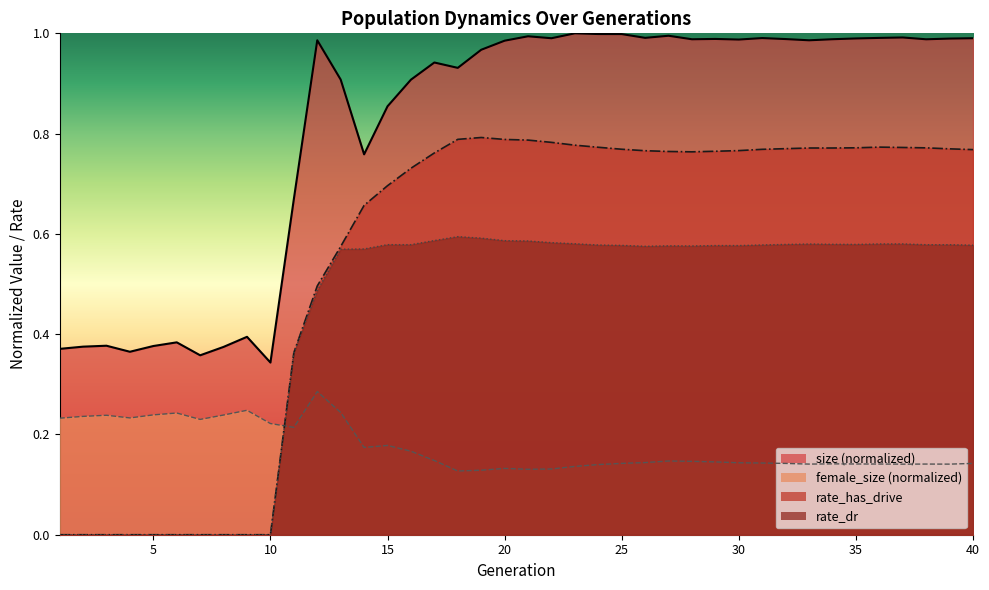

Which series has the widest spread of values?

rate_has_drive